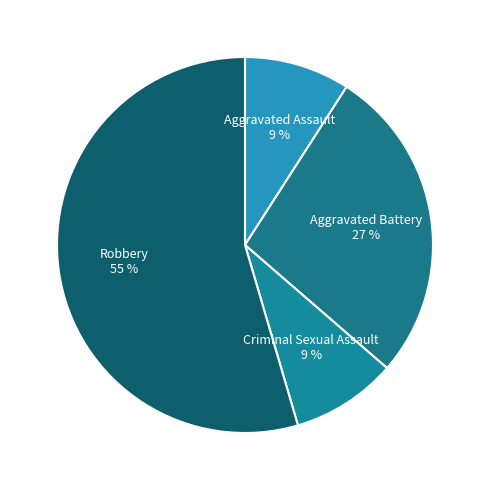

Is there a majority slice in this chart?

Yes